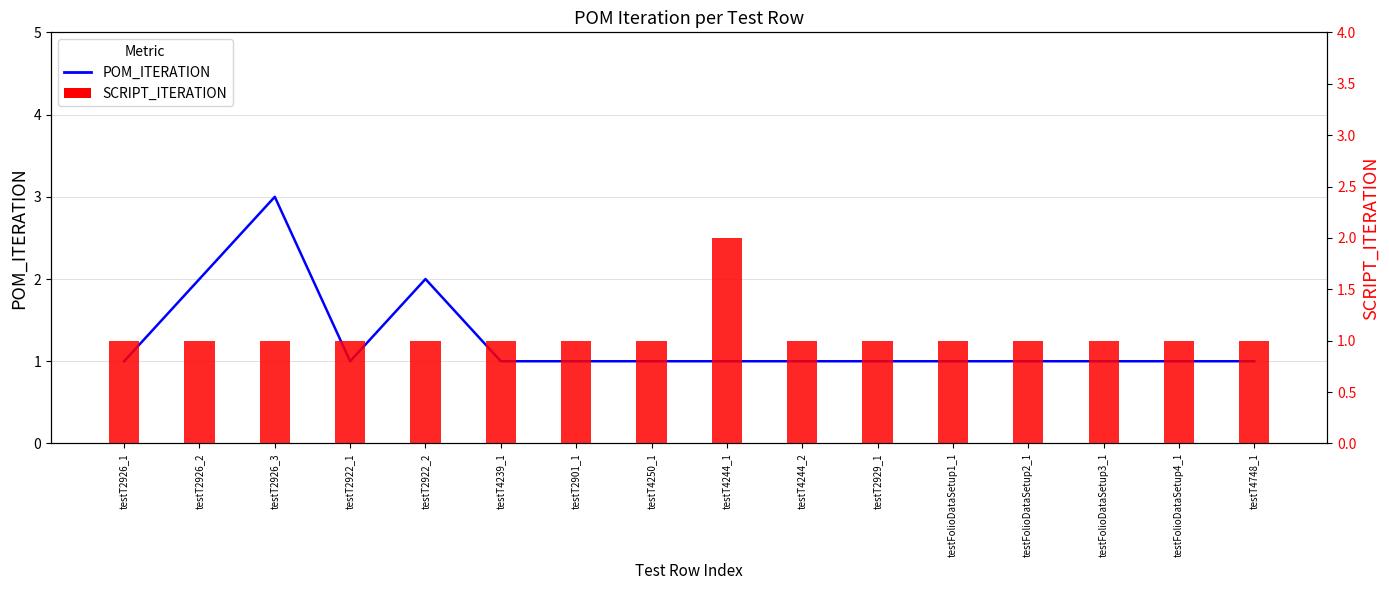

Reading left to right, list all the values displayed in this chart.

POM_ITERATION: testT2926_1=1	testT2926_2=2	testT2926_3=3	testT2922_1=1	testT2922_2=2	testT4239_1=1	testT2901_1=1	testT4250_1=1	testT4244_1=1	testT4244_2=1	testT2929_1=1	testFolioDataSetup1_1=1	testFolioDataSetup2_1=1	testFolioDataSetup3_1=1	testFolioDataSetup4_1=1	testT4748_1=1
SCRIPT_ITERATION: testT2926_1=1	testT2926_2=1	testT2926_3=1	testT2922_1=1	testT2922_2=1	testT4239_1=1	testT2901_1=1	testT4250_1=1	testT4244_1=2	testT4244_2=1	testT2929_1=1	testFolioDataSetup1_1=1	testFolioDataSetup2_1=1	testFolioDataSetup3_1=1	testFolioDataSetup4_1=1	testT4748_1=1